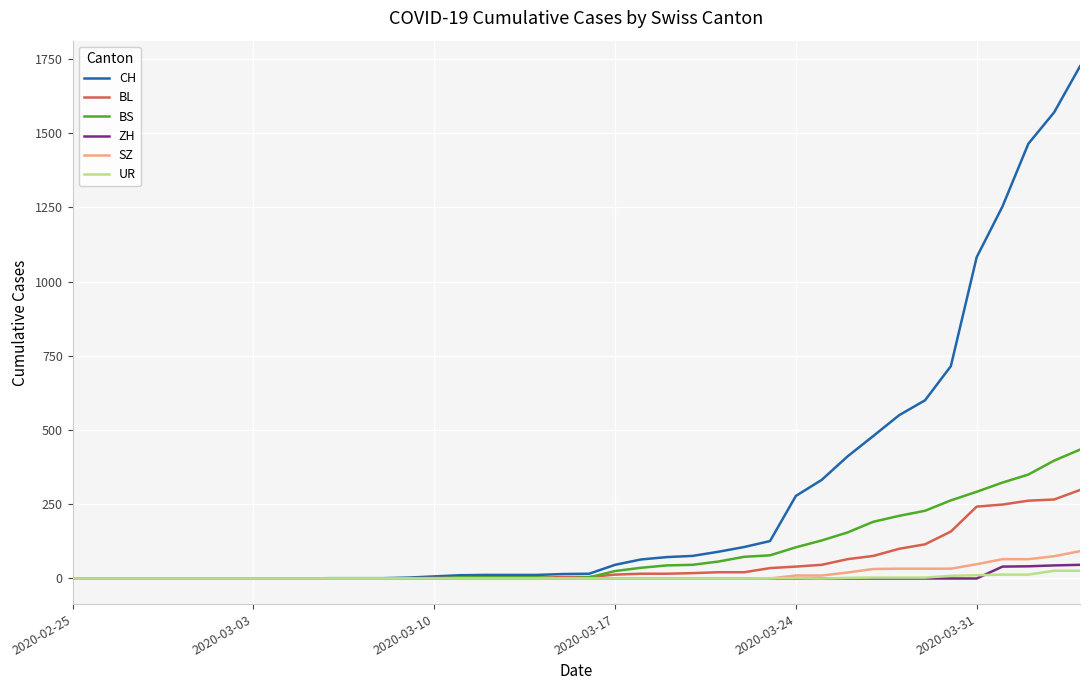

Which series has the largest total across all categories?

CH